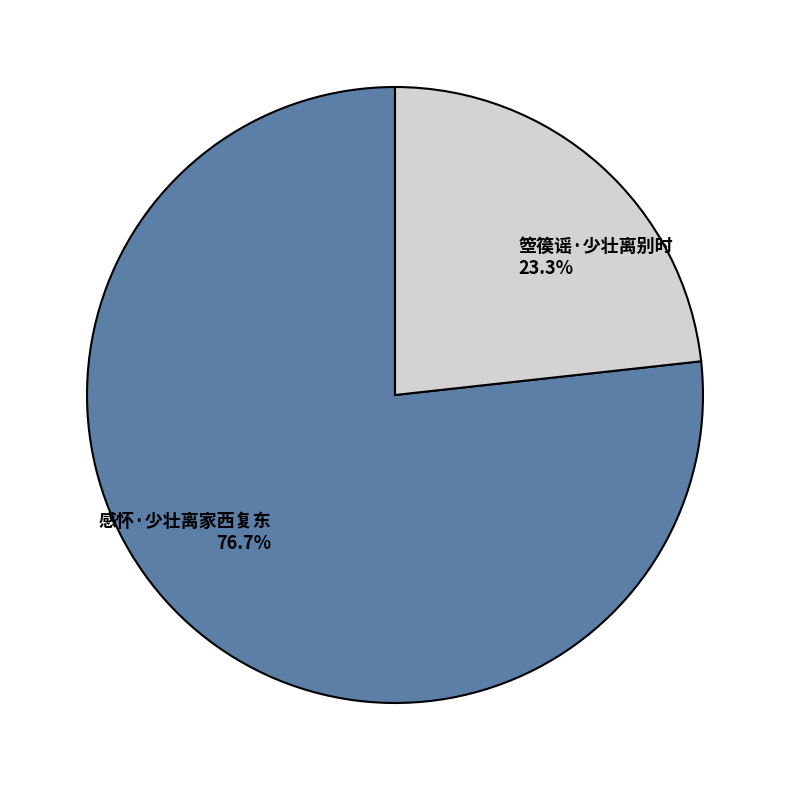

What is the ratio of the value at 箜篌谣·少壮离别时 to the value at 感怀·少壮离家西复东?

0.3